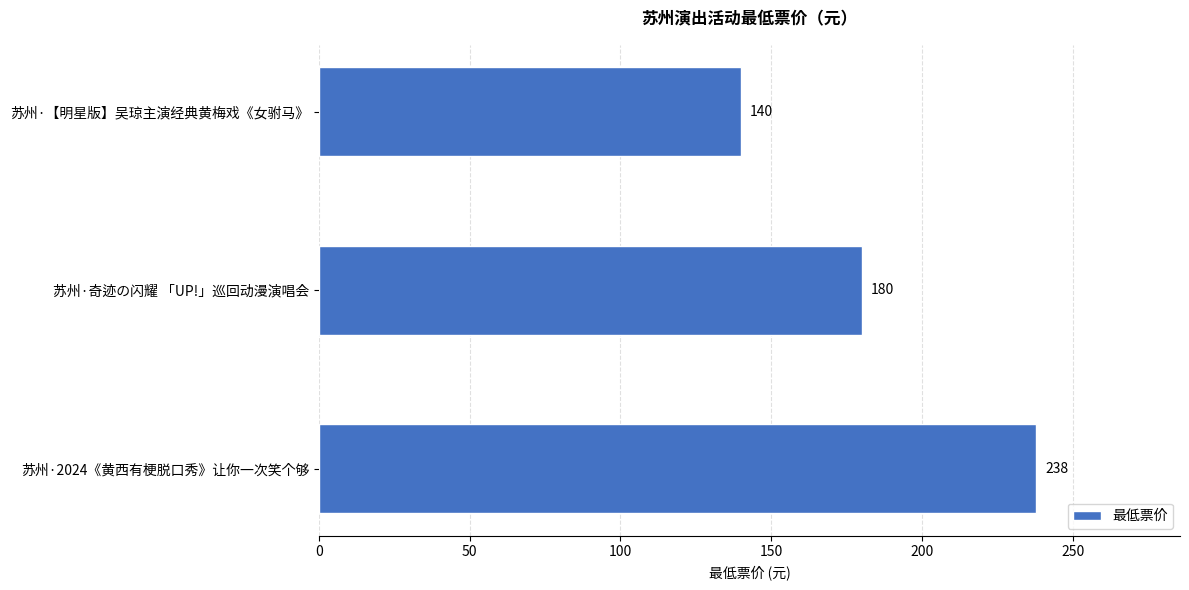

How many bars are there in total?

3